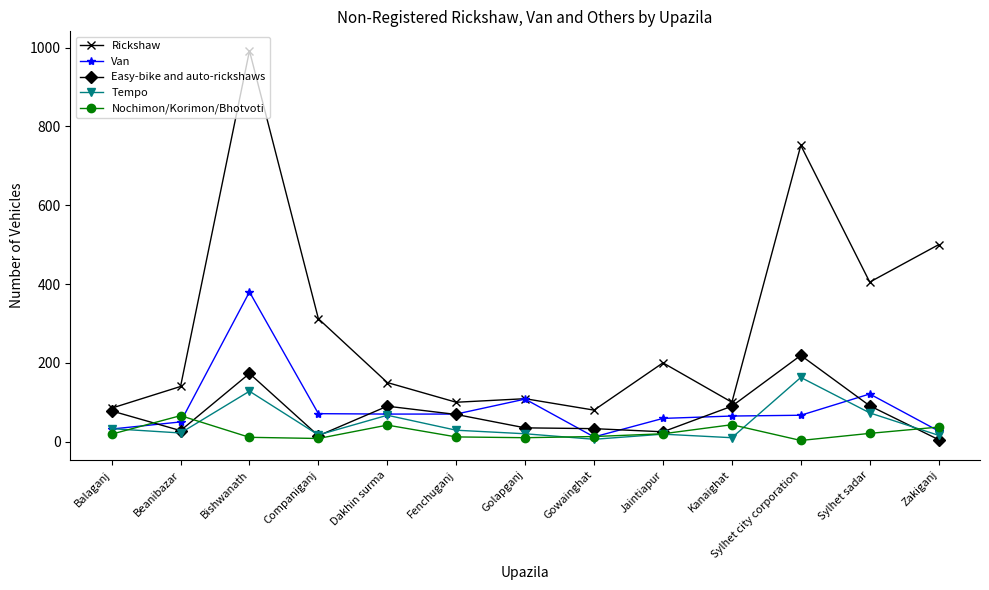

Which series has the largest range (max minus min)?

Rickshaw